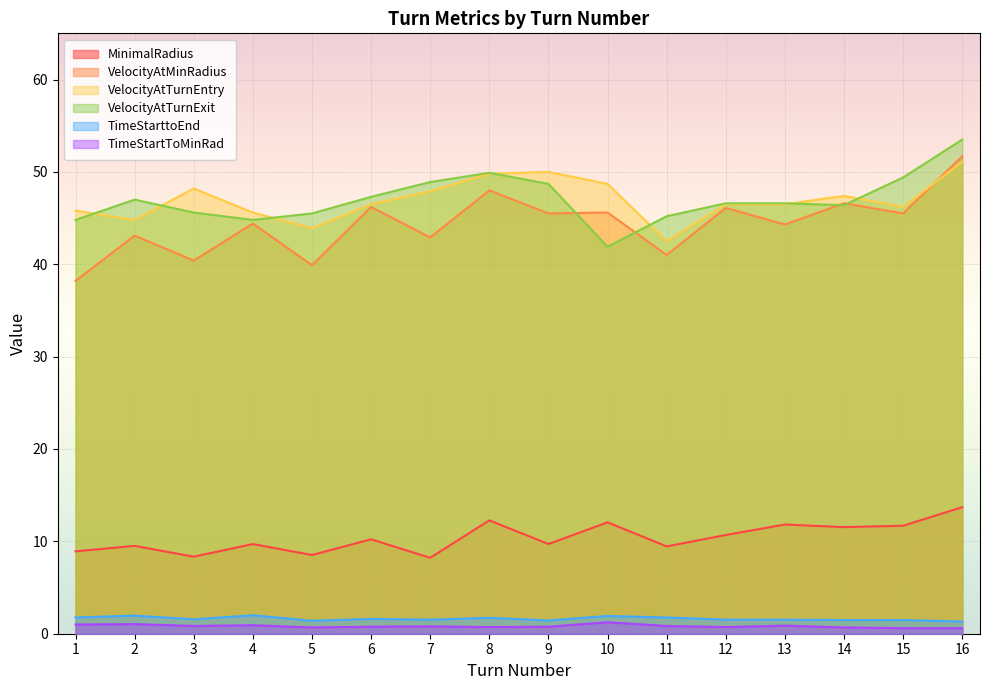

What is the sum of the MinimalRadius values at 11 and 6?

19.7